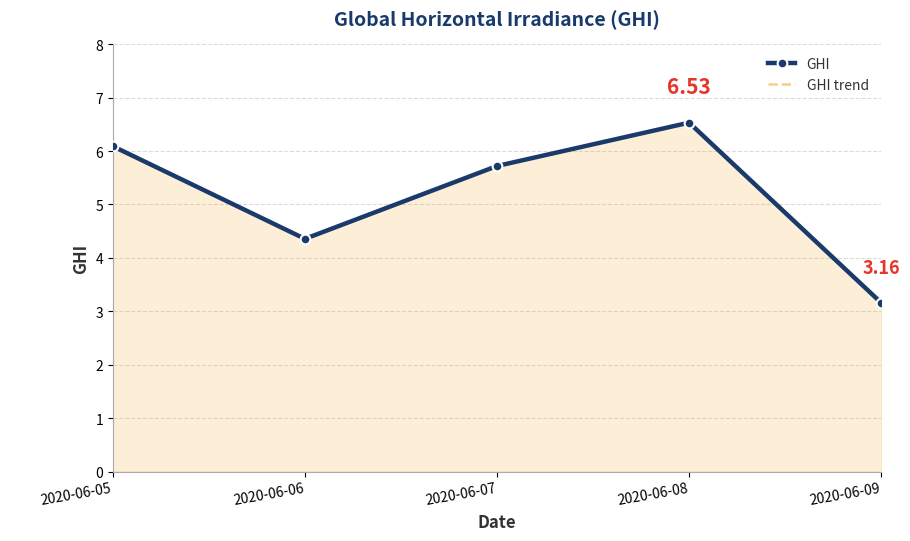

What is the sum of all GHI values?

25.9